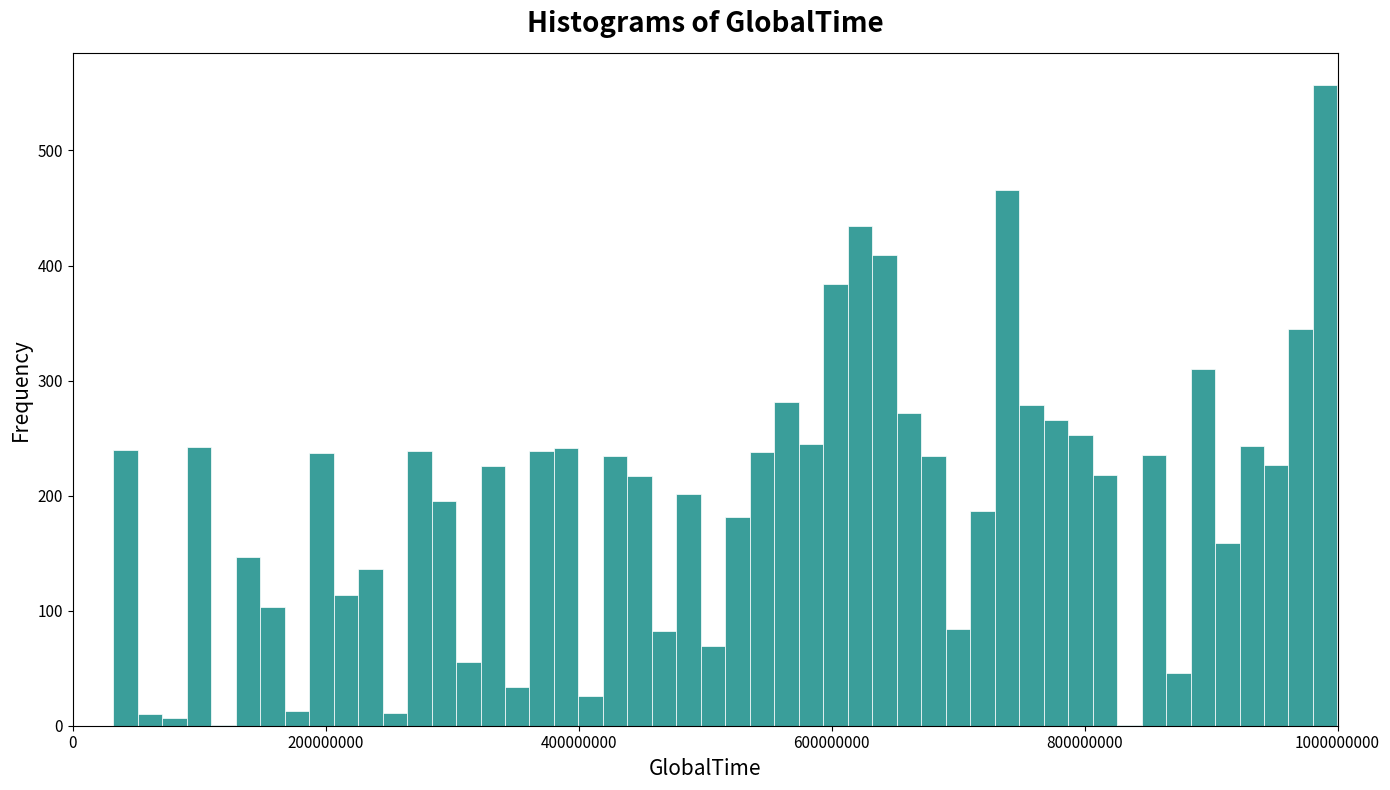

Read against the x-axis, roughly where is the centre of the tallest bar?

1000000000